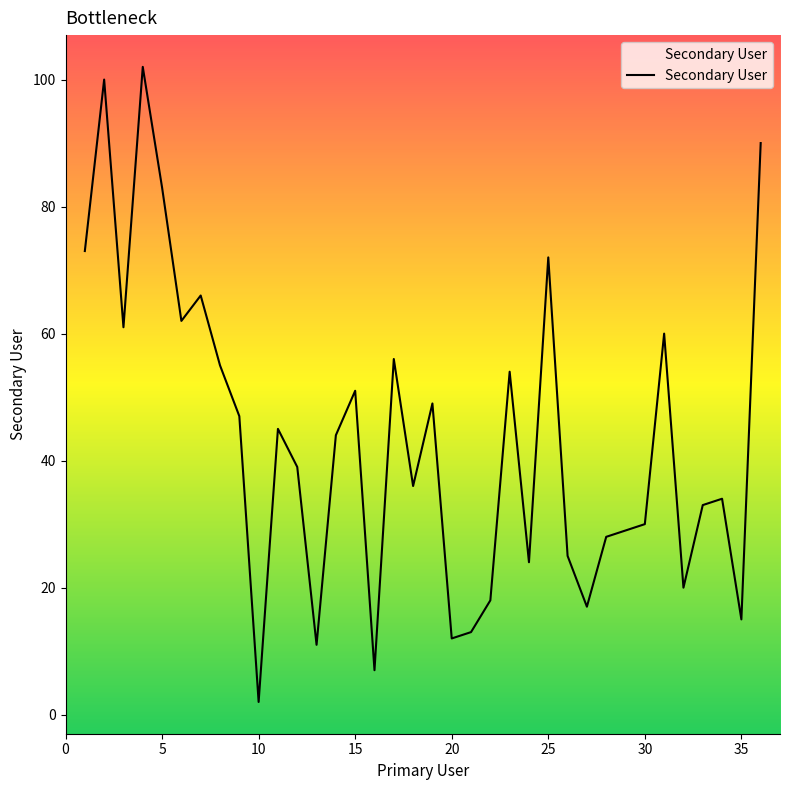

What is the average value?

43